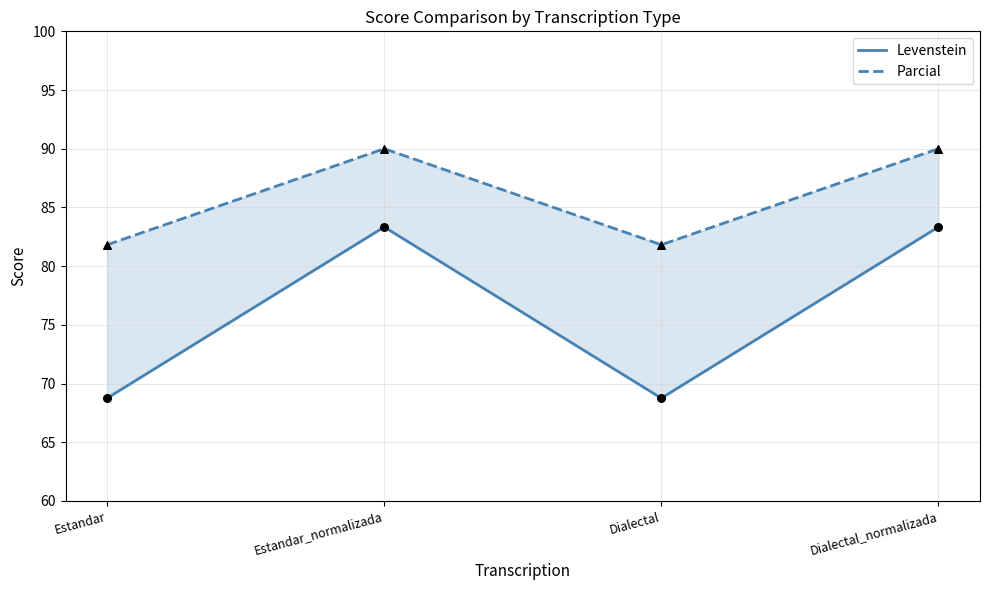

At how many categories does at least one series exceed 88?

2